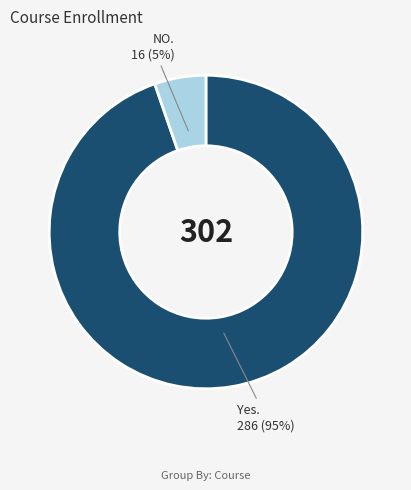

Does NO. 16 (5%) account for over 50% of the chart?

No